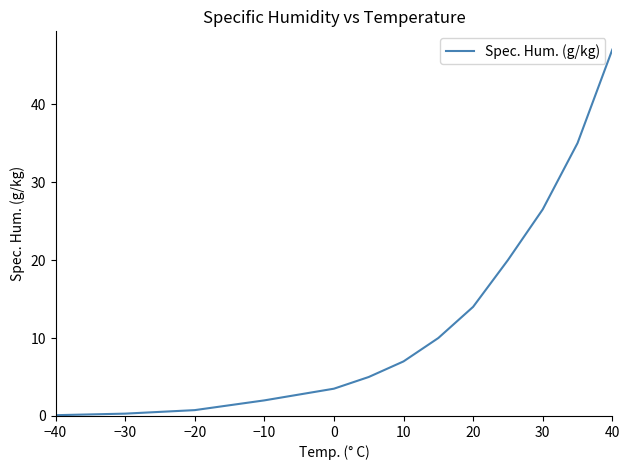

What is the difference between the maximum and minimum values?

46.9